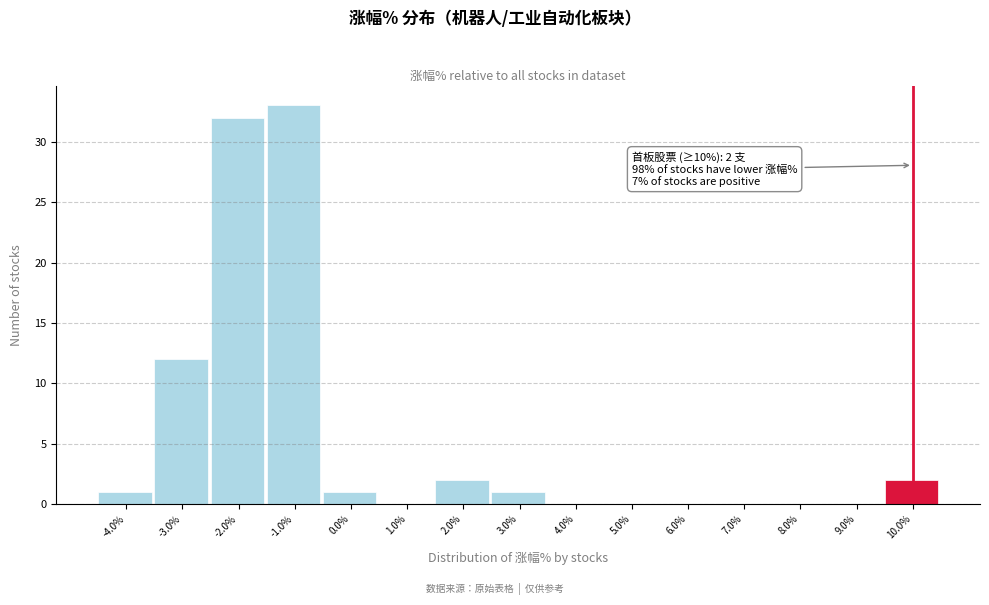

Reading right to left, list all the values displayed in this chart.

10.0%=2	9.0%=0	8.0%=0	7.0%=0	6.0%=0	5.0%=0	4.0%=0	3.0%=1	2.0%=2	1.0%=0	0.0%=1	-1.0%=33	-2.0%=32	-3.0%=12	-4.0%=1